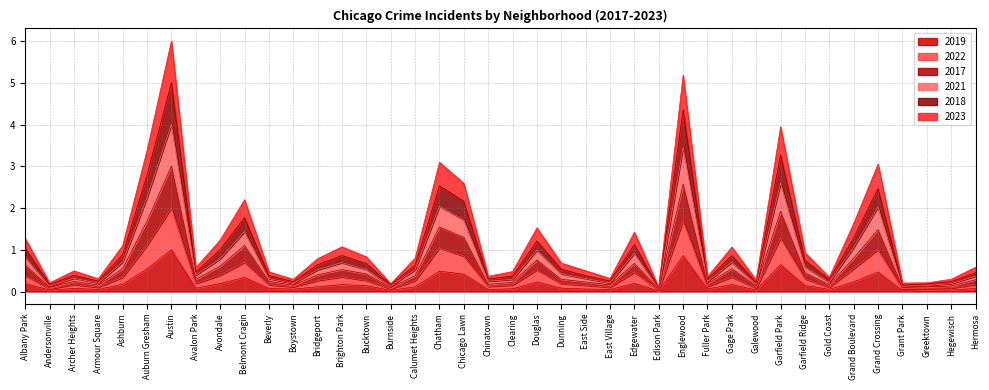

At which label does 2019 reach its peak?

Austin